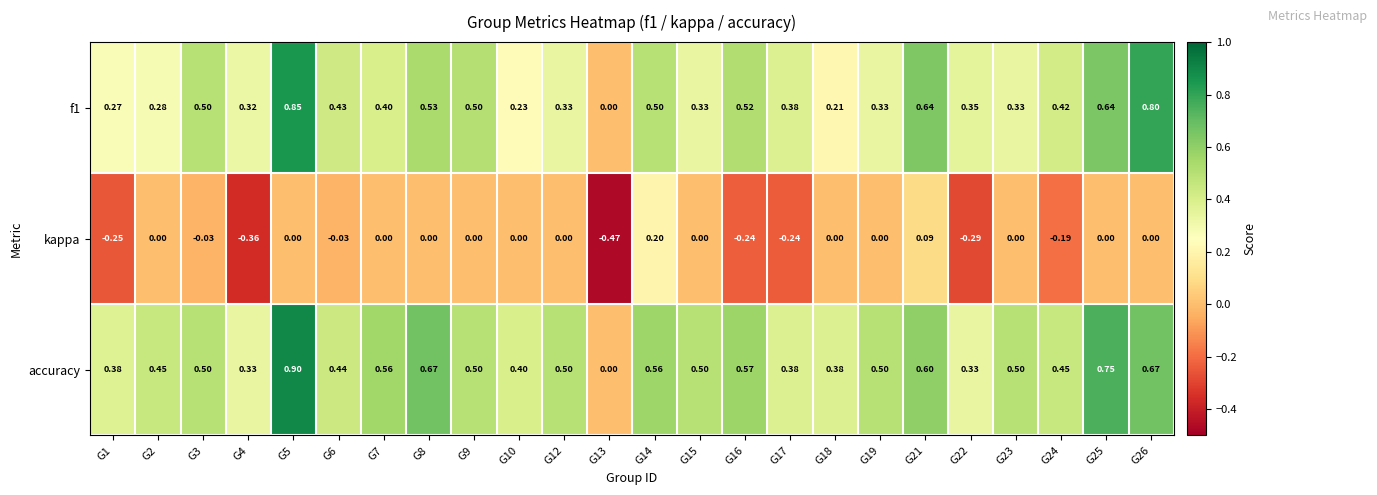

Is the value of accuracy at G4 greater than the value of kappa at G17?

Yes